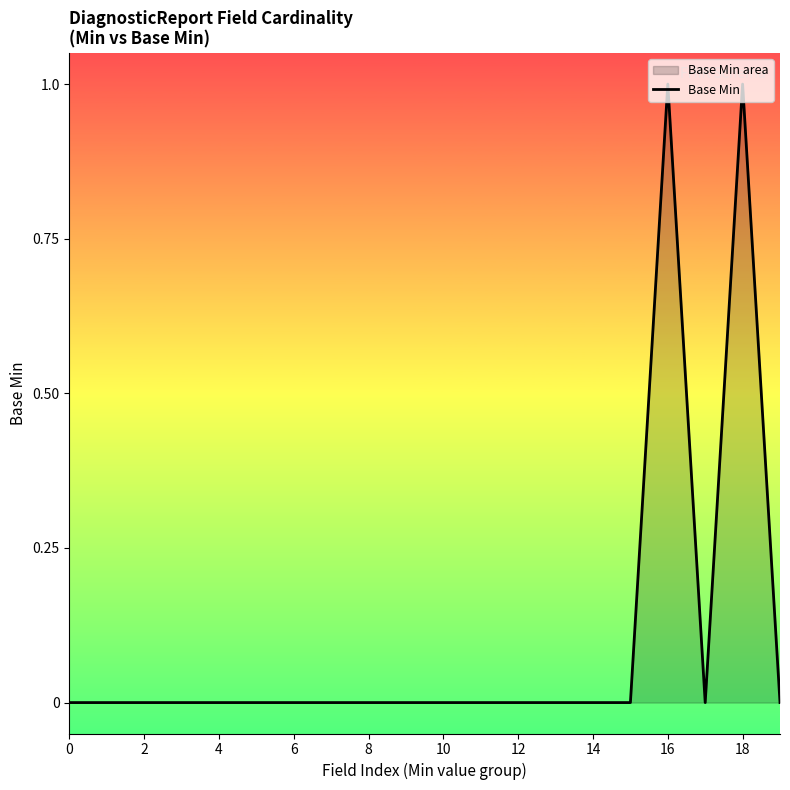

How many distinct data groups are displayed?

1